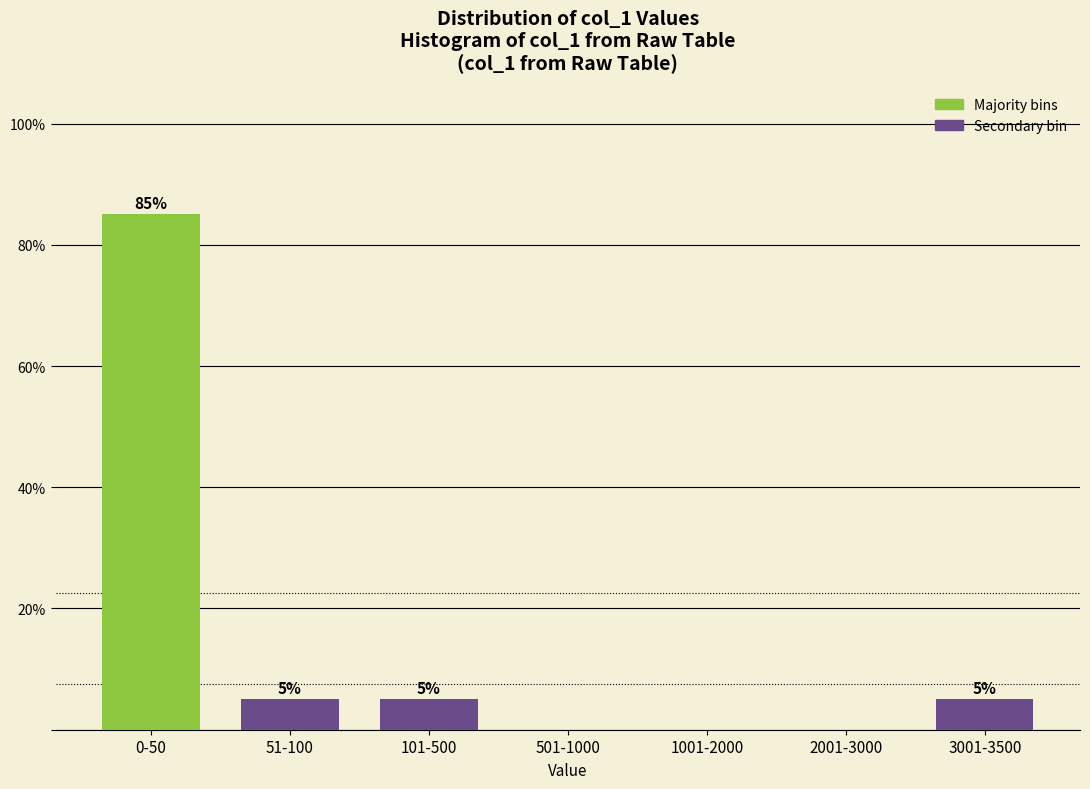

Reading left to right, list all the values displayed in this chart.

0-50=85	51-100=5	101-500=5	501-1000=0	1001-2000=0	2001-3000=0	3001-3500=5